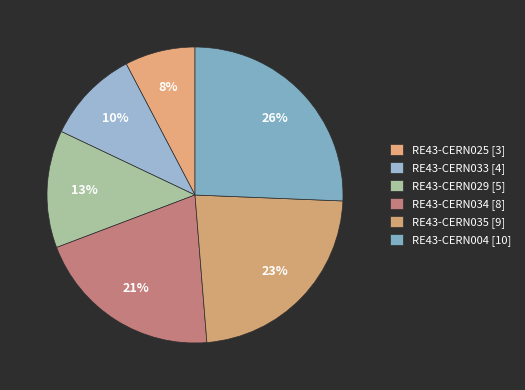

Is there any slice that represents more than half of the pie?

No